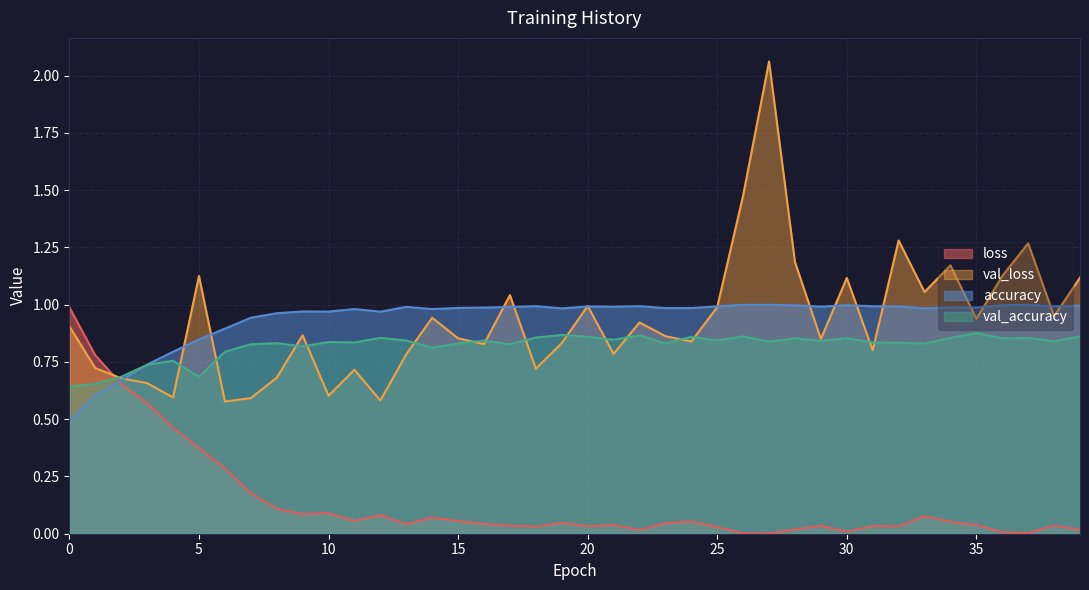

Rank the series by their maximum value, from highest to lowest.

val_loss, accuracy, loss, val_accuracy